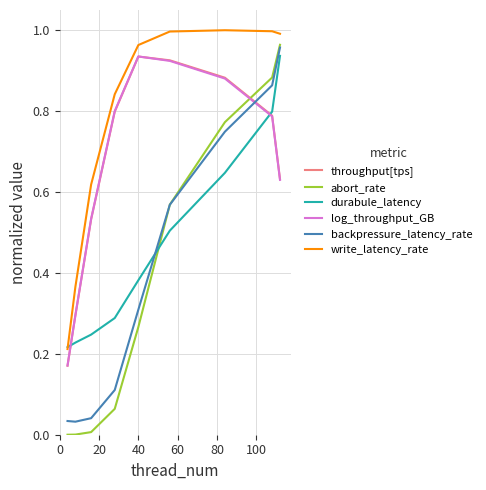

Which series has the largest total across all categories?

write_latency_rate